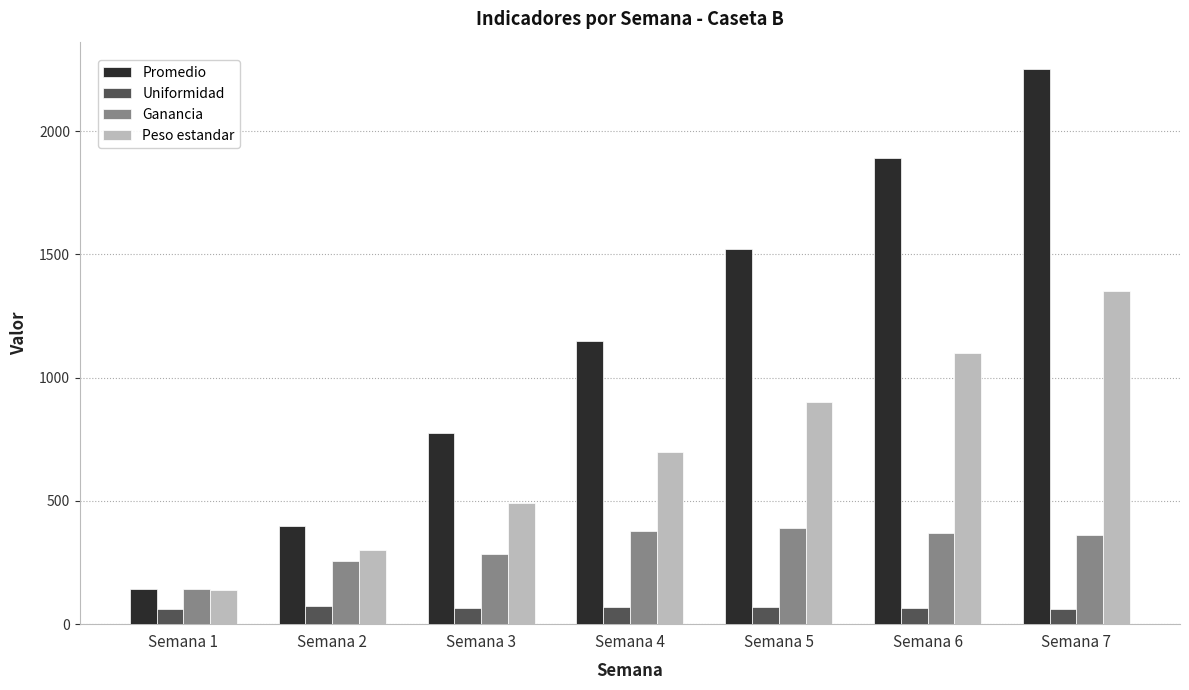

At which category does the chart reach its peak across all series?

Semana 7